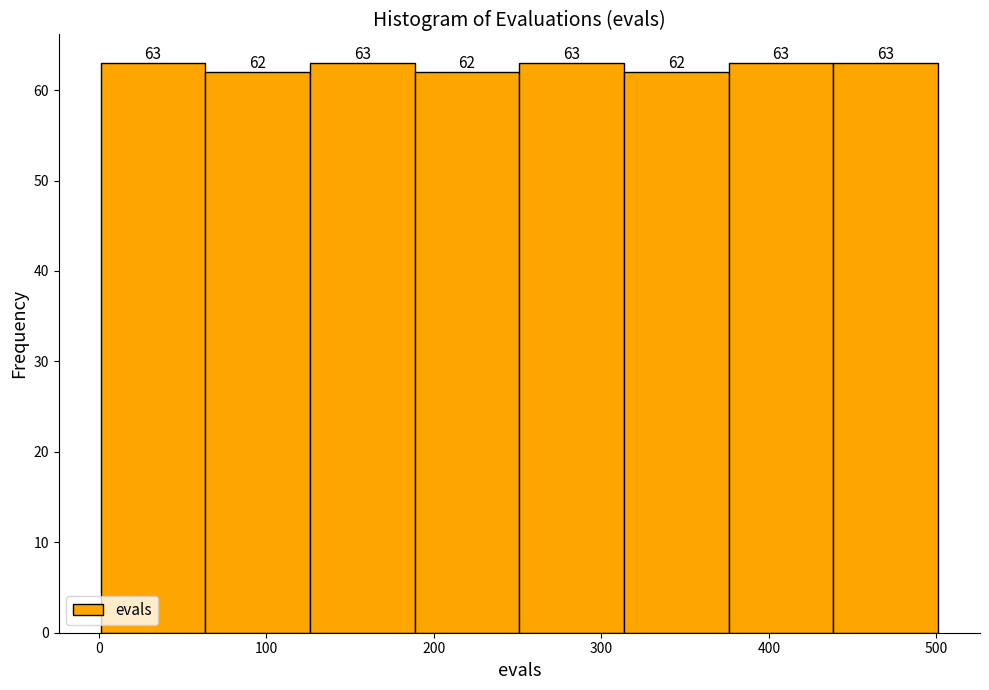

Reading left to right, transcribe this chart: for each bar, give the range it covers on the x-axis and its height. The bar edges are not printed on the chart, so give them approximately, as read against the axis.

0 to 60: 63
60 to 130: 62
130 to 190: 63
190 to 250: 62
250 to 310: 63
310 to 380: 62
380 to 440: 63
440 to 500: 63